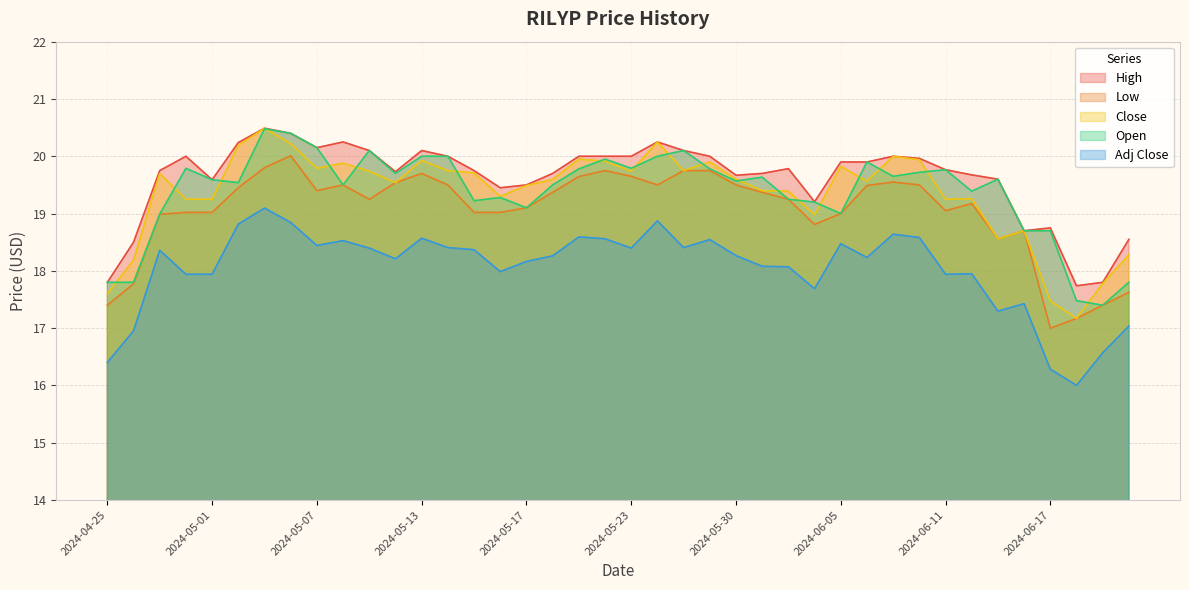

List the series in order of their peak value, lowest first.

Adj Close, Low, Open, High, Close